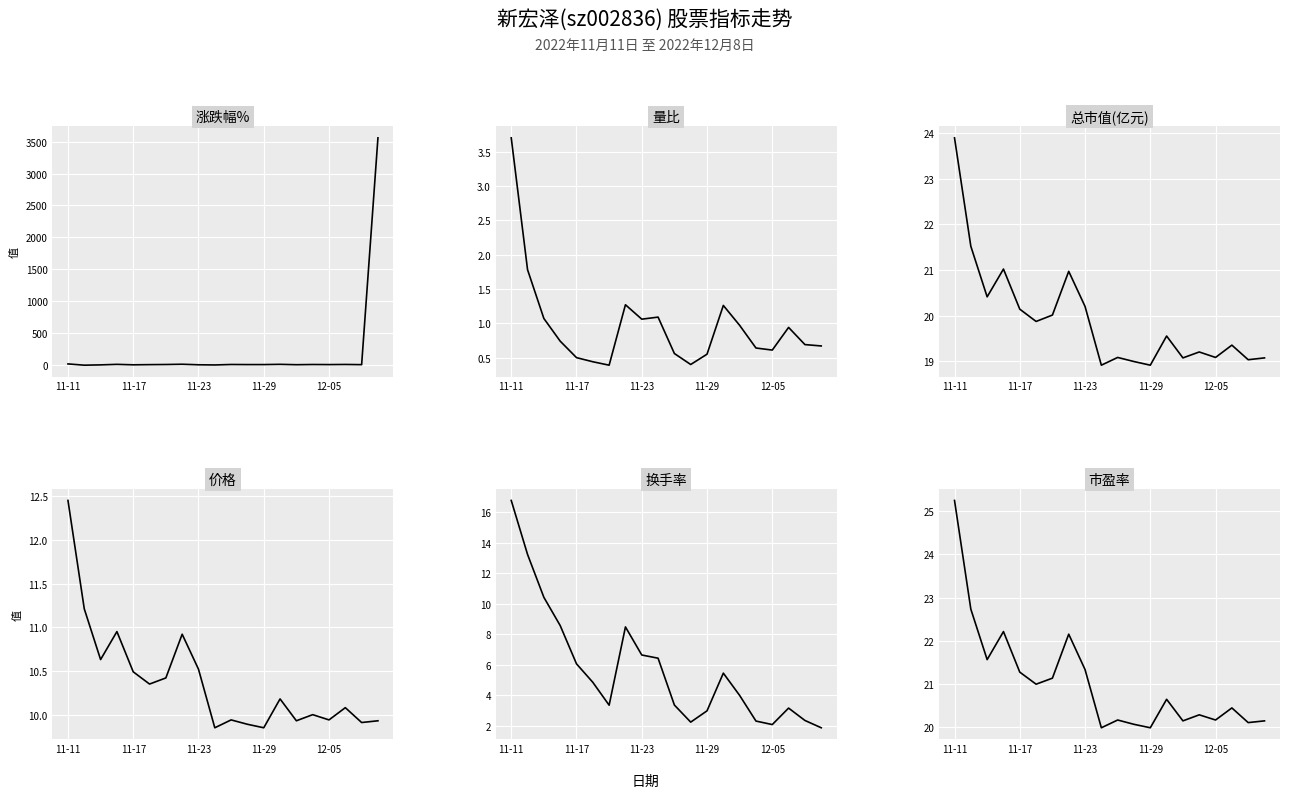

At 17, list the series in order from largest to smallest.

市盈率, 总市值(亿元), 价格, 换手率, 涨跌幅%, 量比